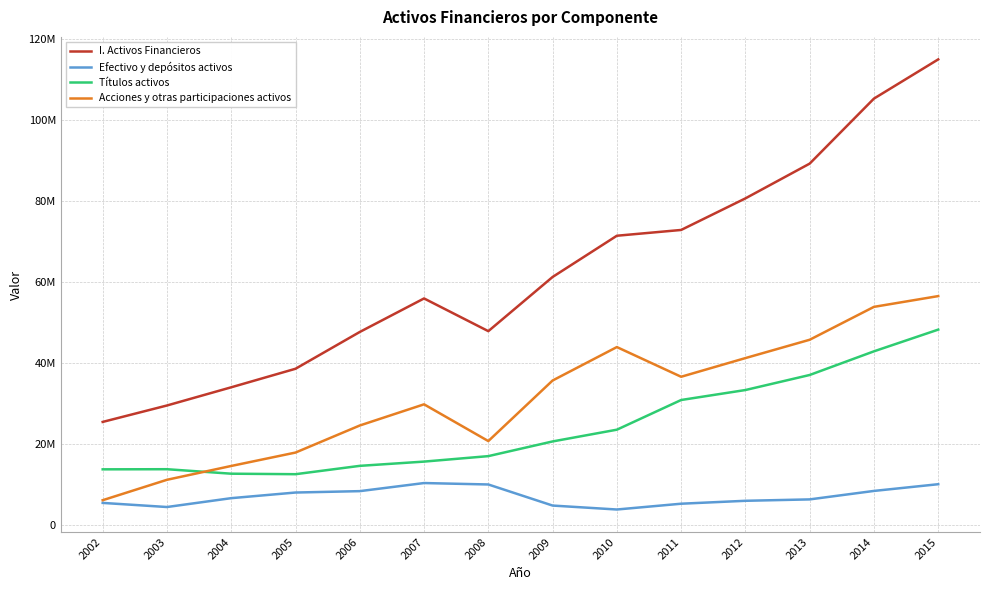

What are all the series names shown in the legend?

I. Activos Financieros, Efectivo y depósitos activos, Títulos activos, Acciones y otras participaciones activos